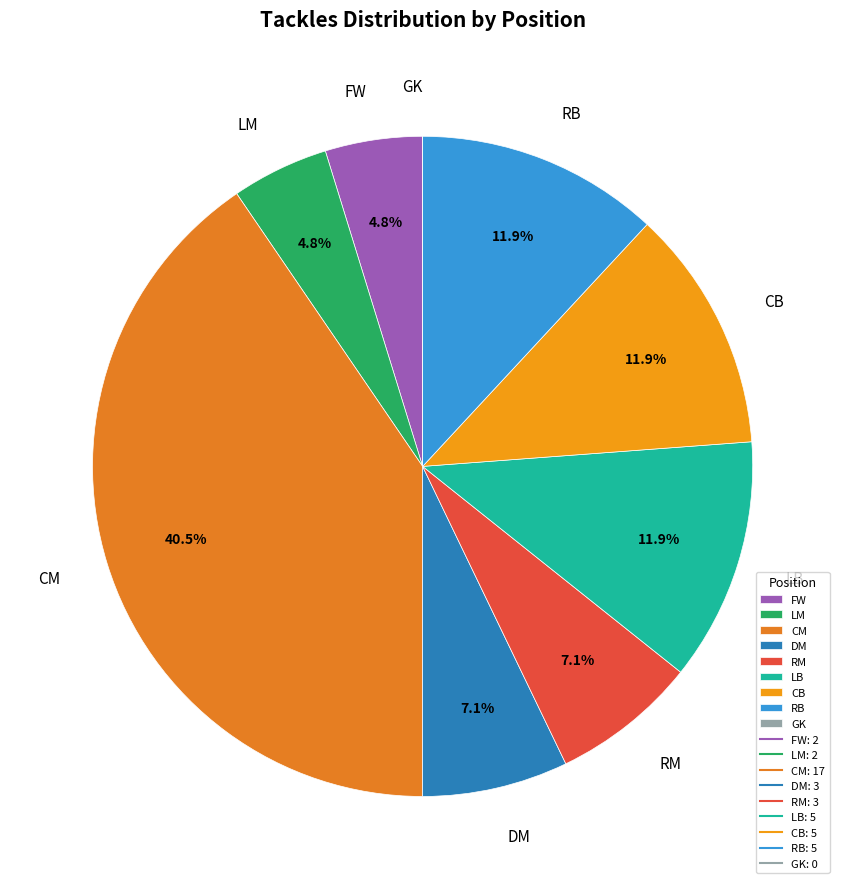

Is there a majority slice in this chart?

No